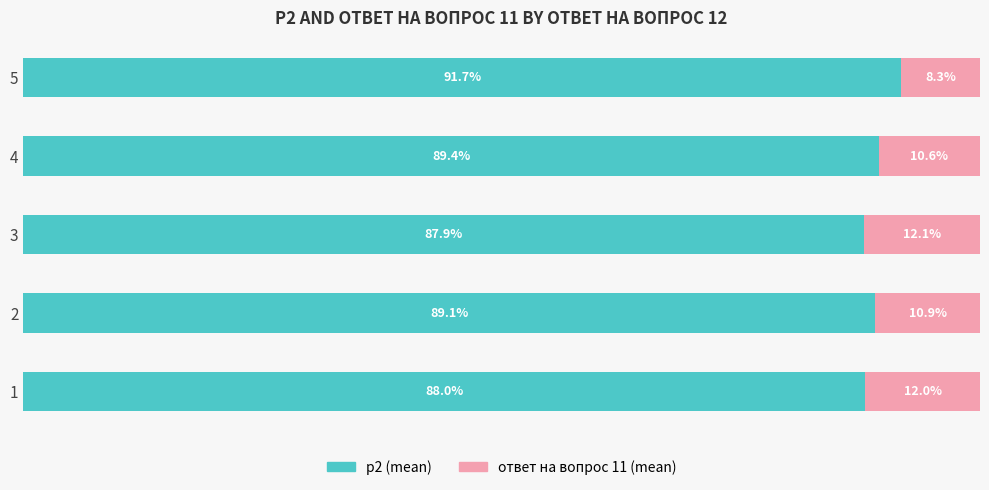

Rank the categories by p2 (mean) value from lowest to highest.

3, 1, 2, 4, 5